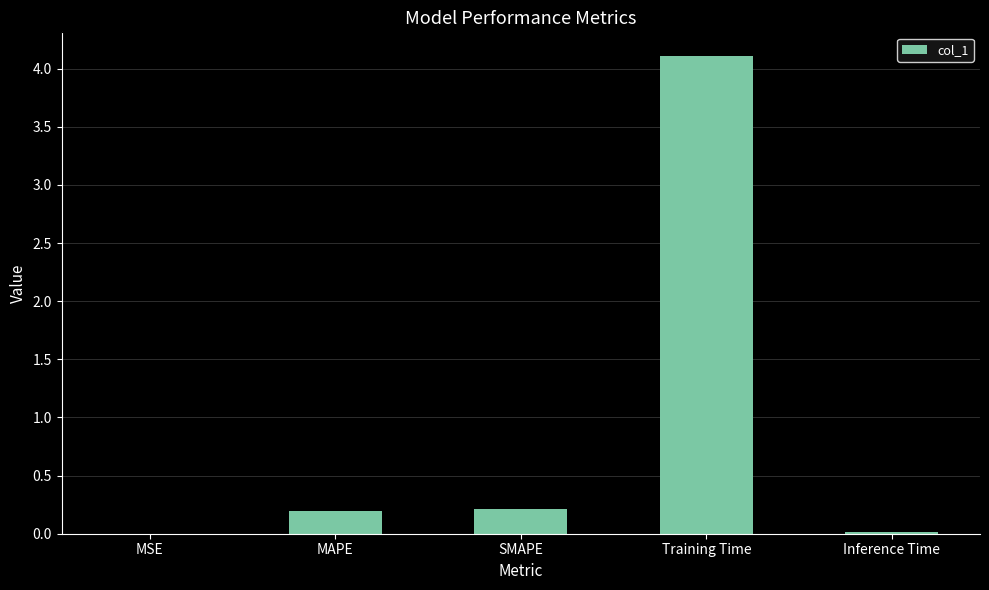

Does the chart contain stacked bars?

No